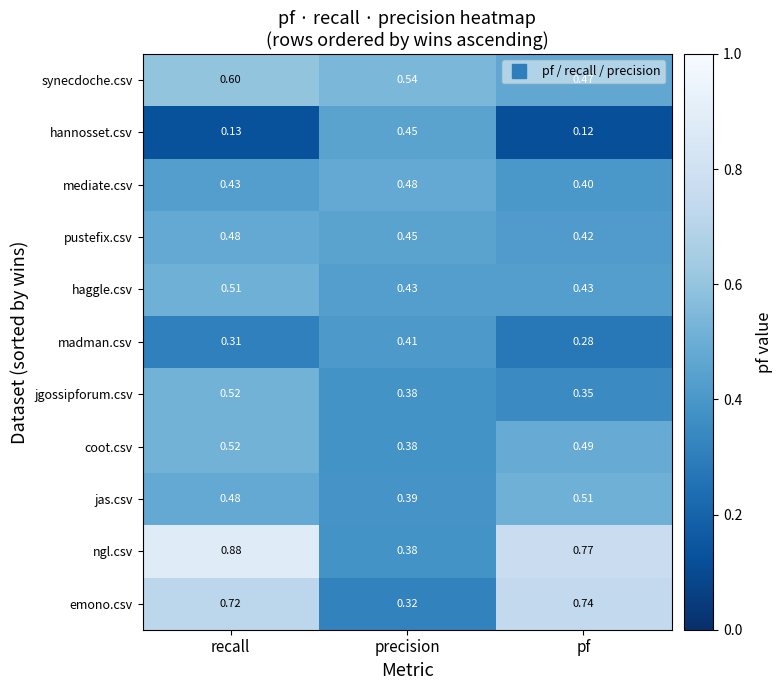

List the labels in order of emono.csv value, largest first.

pf, recall, precision